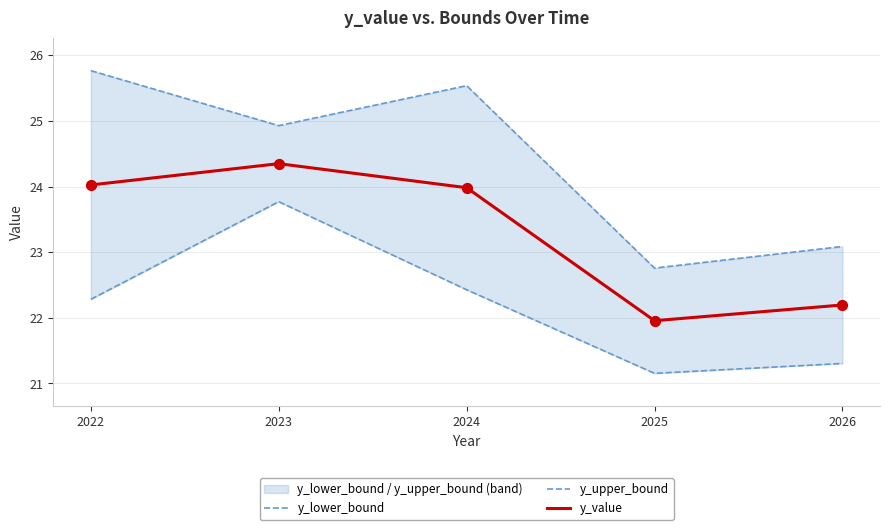

Is the value of y_upper_bound at 2023 greater than the value of y_value at 2024?

Yes